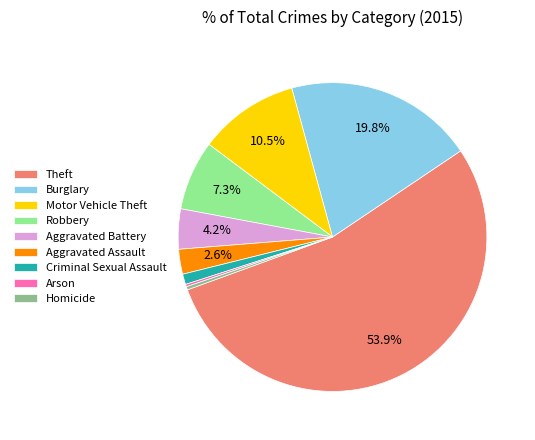

Do Aggravated Battery and Motor Vehicle Theft together represent more than half of the pie?

No